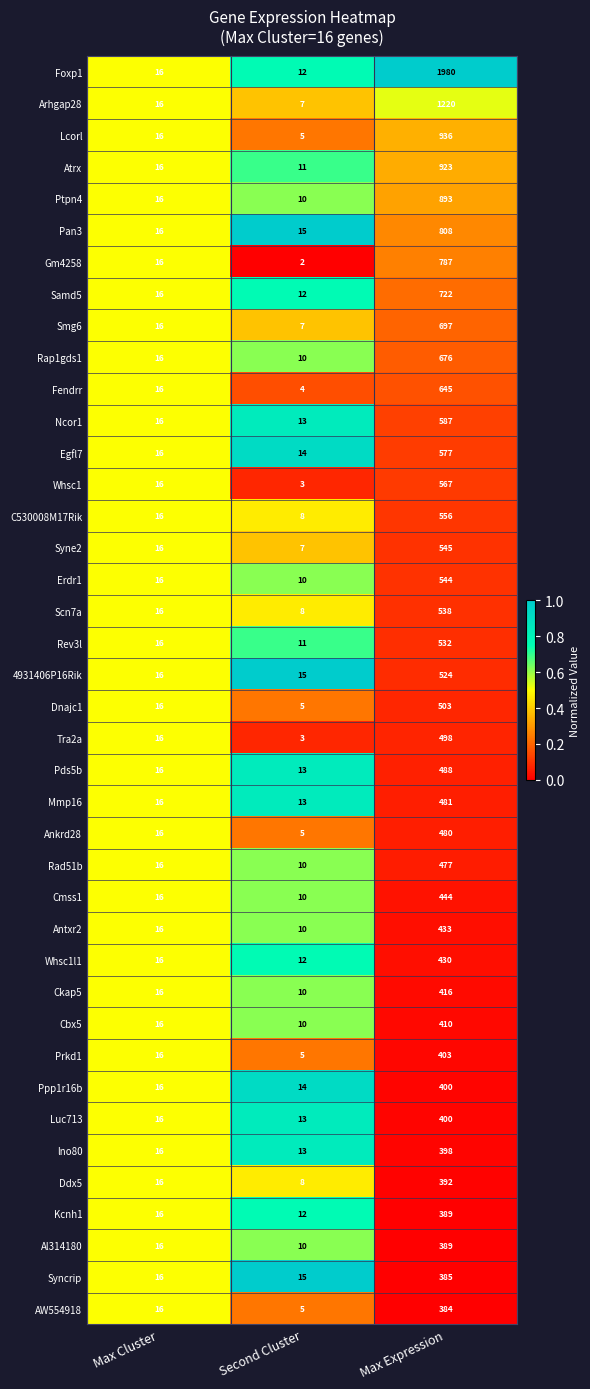

What is the maximum value shown in the chart?

1980